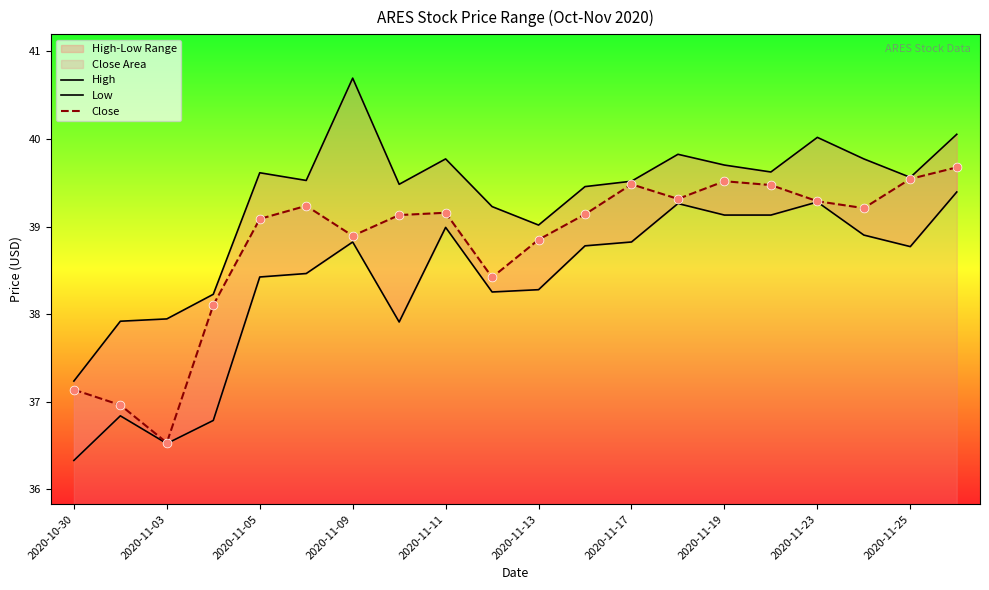

What is the total value across all series at 11?

117.4